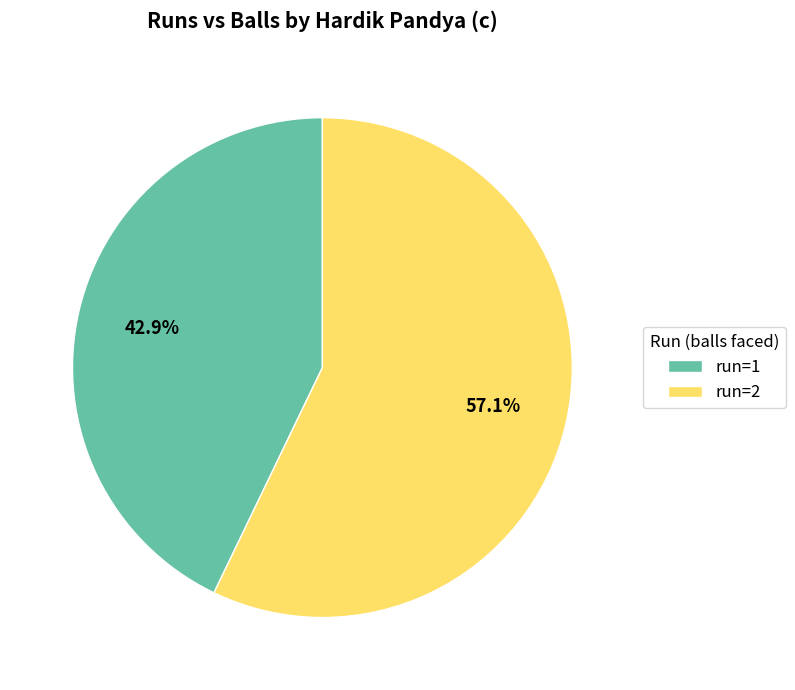

To the nearest percent, what is the average slice percentage?

50%